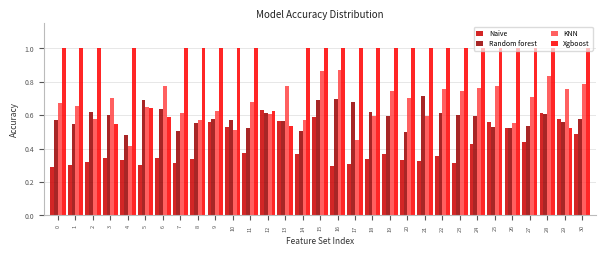

The Xgboost series shows 0.3 at 23. True or false?

False